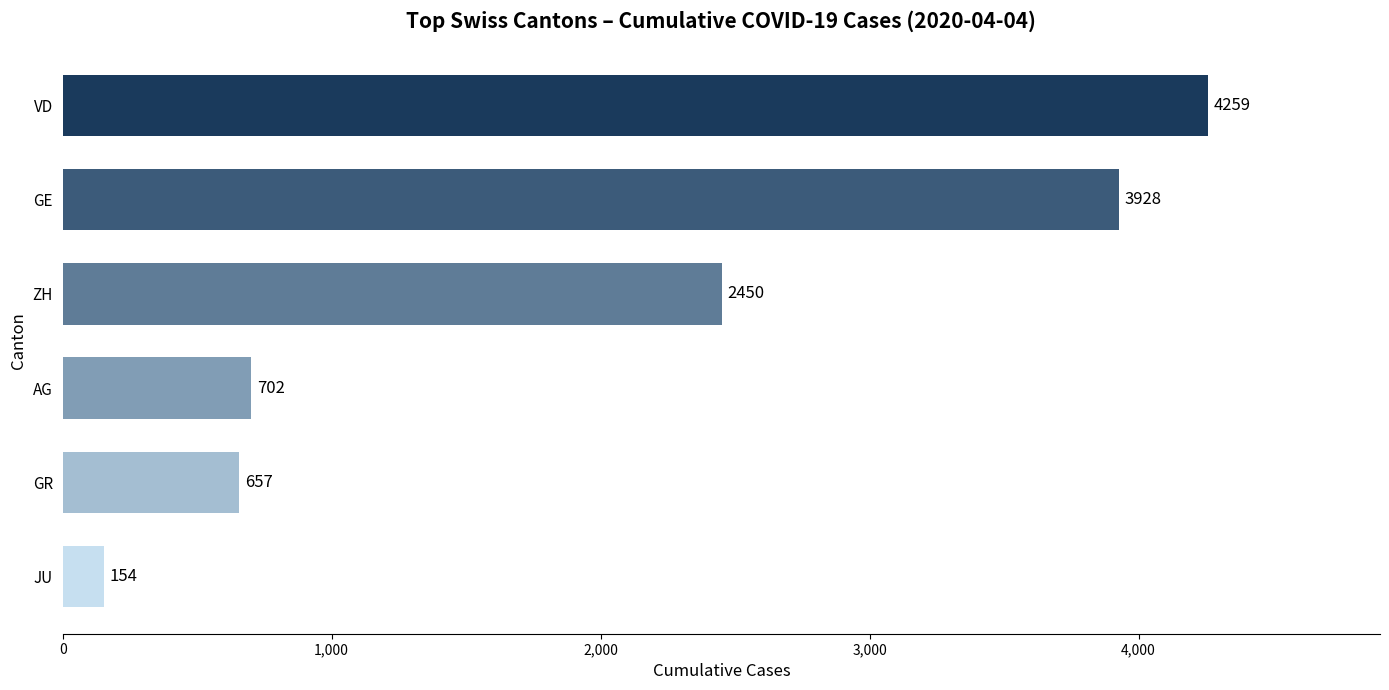

What is the average value?

2025